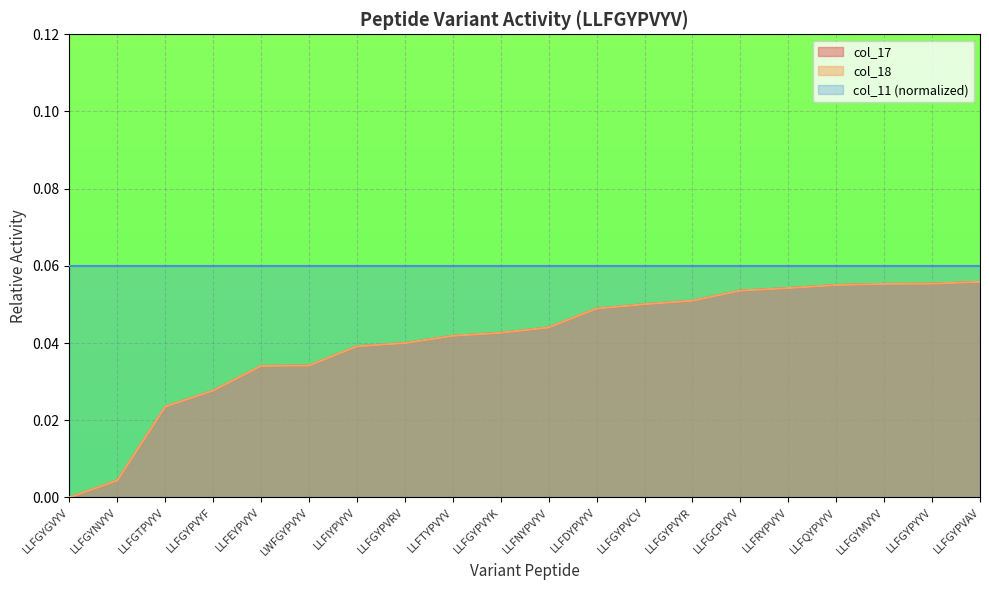

At which category is the sum across all series the highest?

LLFGYPVAV